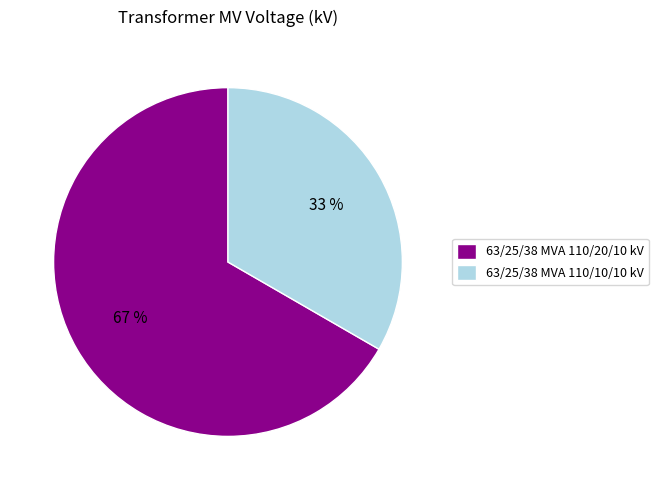

What percentage is the 63/25/38 MVA 110/20/10 kV slice, to the nearest percent?

67%